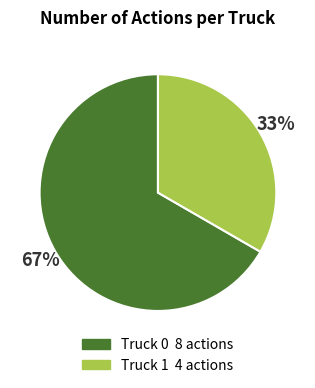

Count the number of slices in the pie.

2